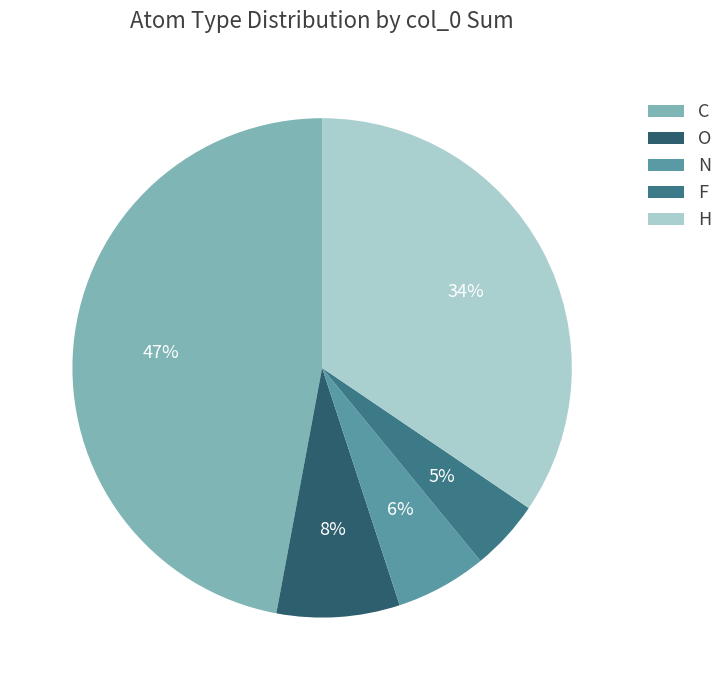

Does O represent more than half of the total?

No